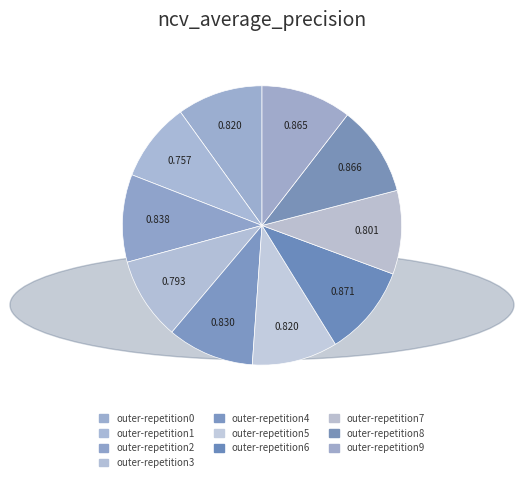

How many segments does this pie chart have?

10